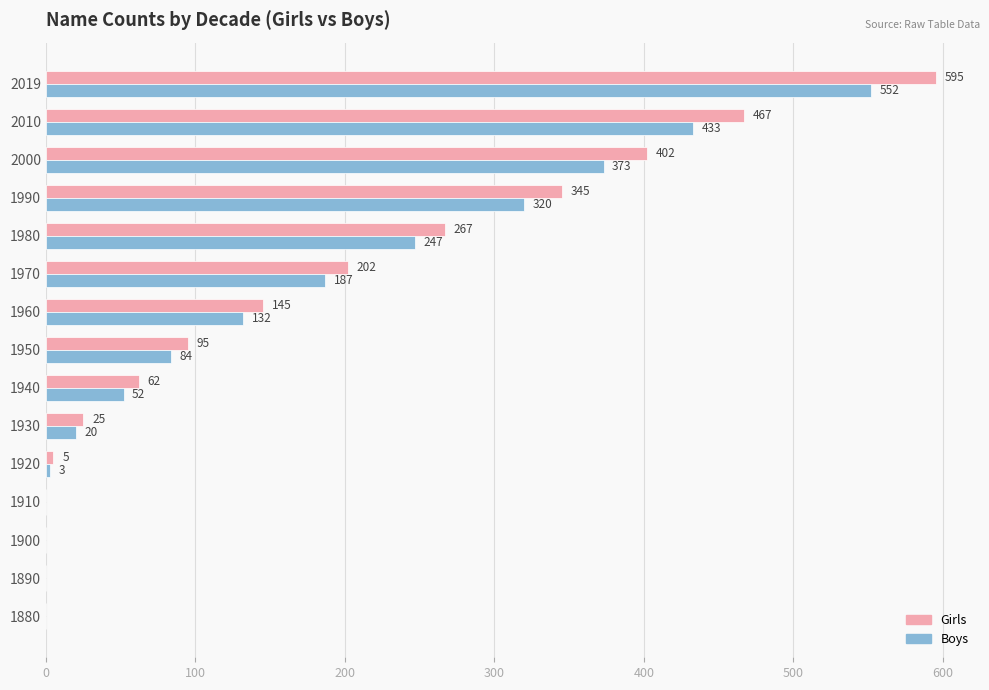

Where is Girls nearest to the value 297?

1980